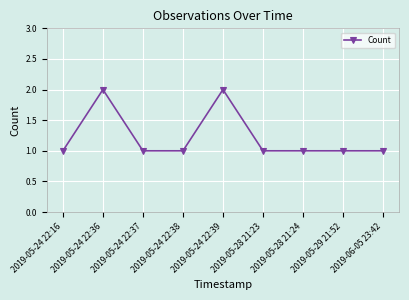

At which category does the data reach its first local peak?

2019-05-24 22:36